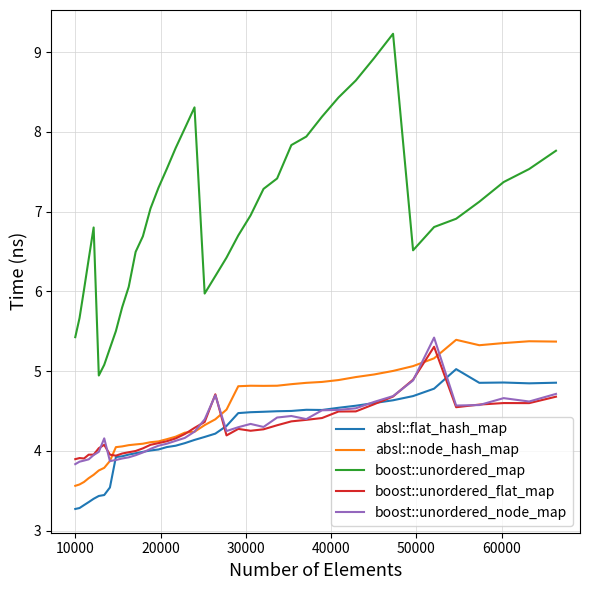

Which series has the largest total across all categories?

boost::unordered_map